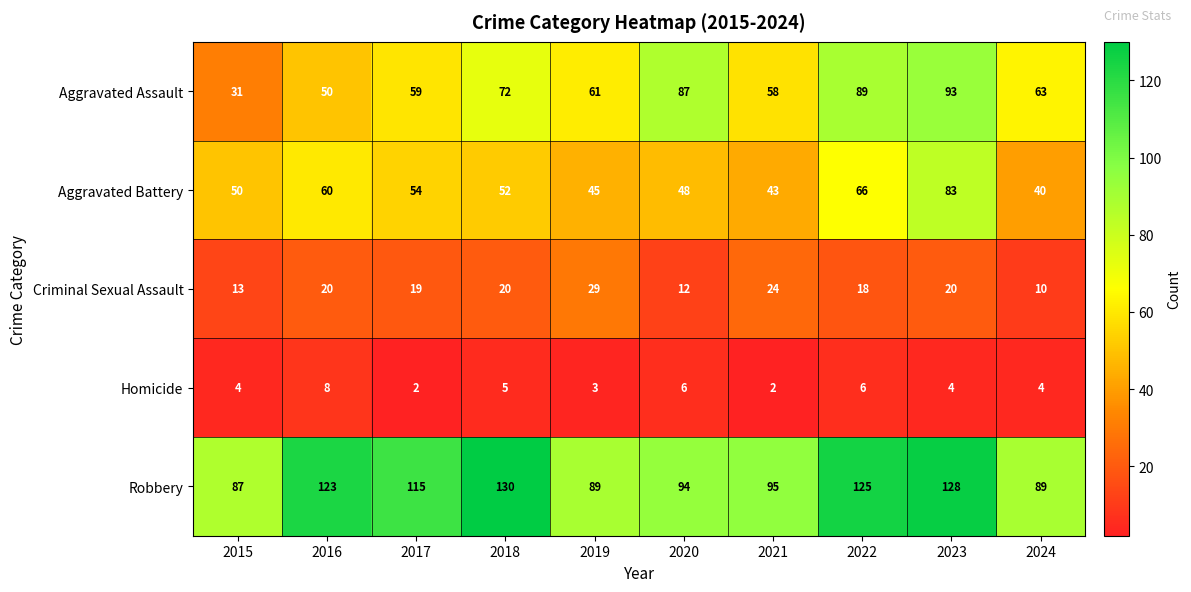

At which category does the chart reach its peak across all series?

2018